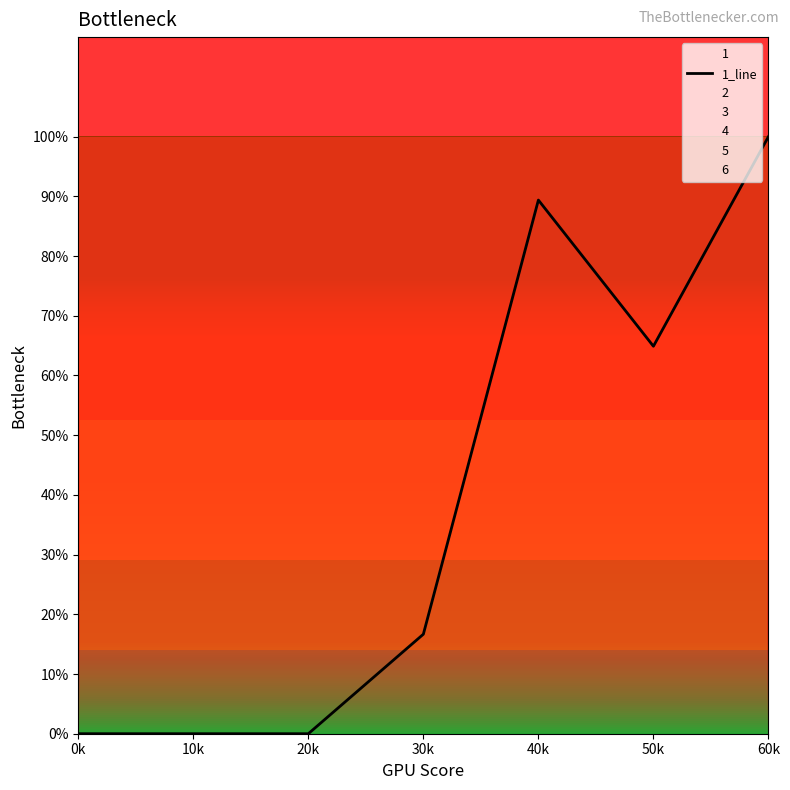

Does the chart have visible grid lines?

No